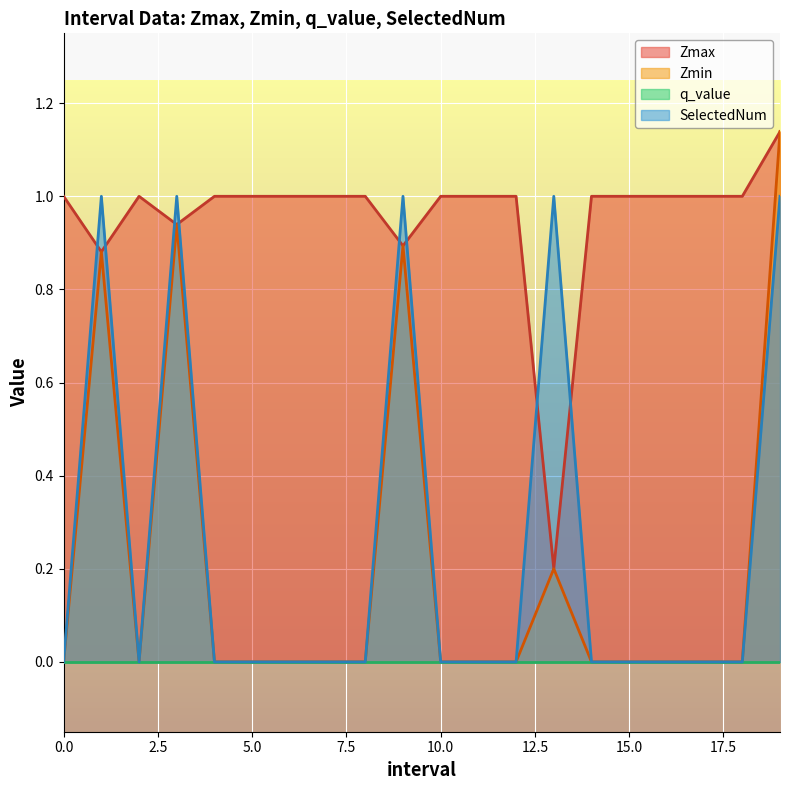

What is the sum of all SelectedNum values?

5.0